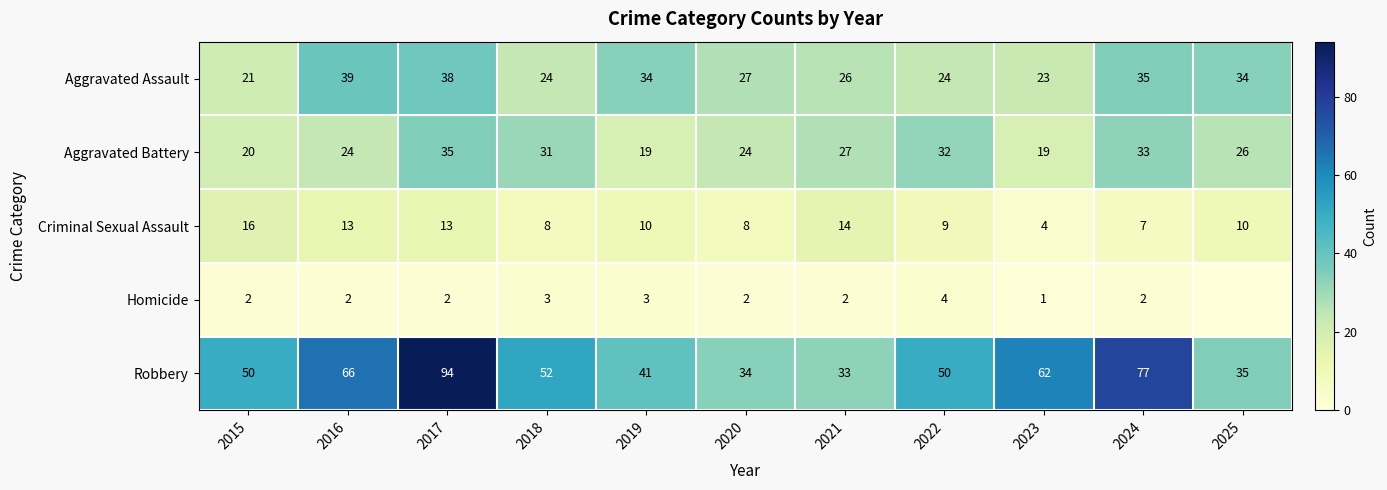

Rank the series at 2024 from highest to lowest value.

Robbery, Aggravated Assault, Aggravated Battery, Criminal Sexual Assault, Homicide